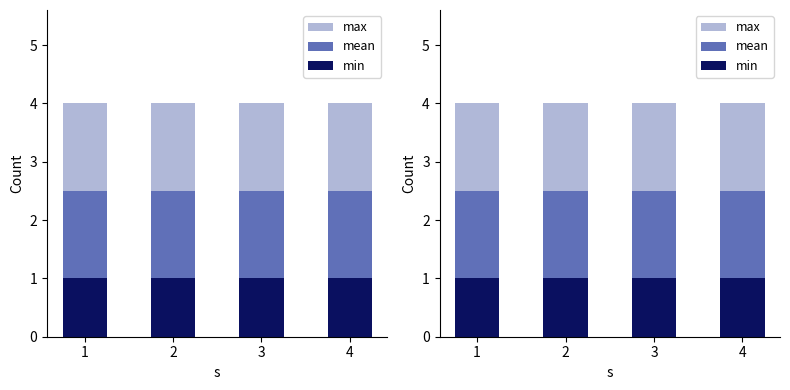

How many bars are there in each group?

3